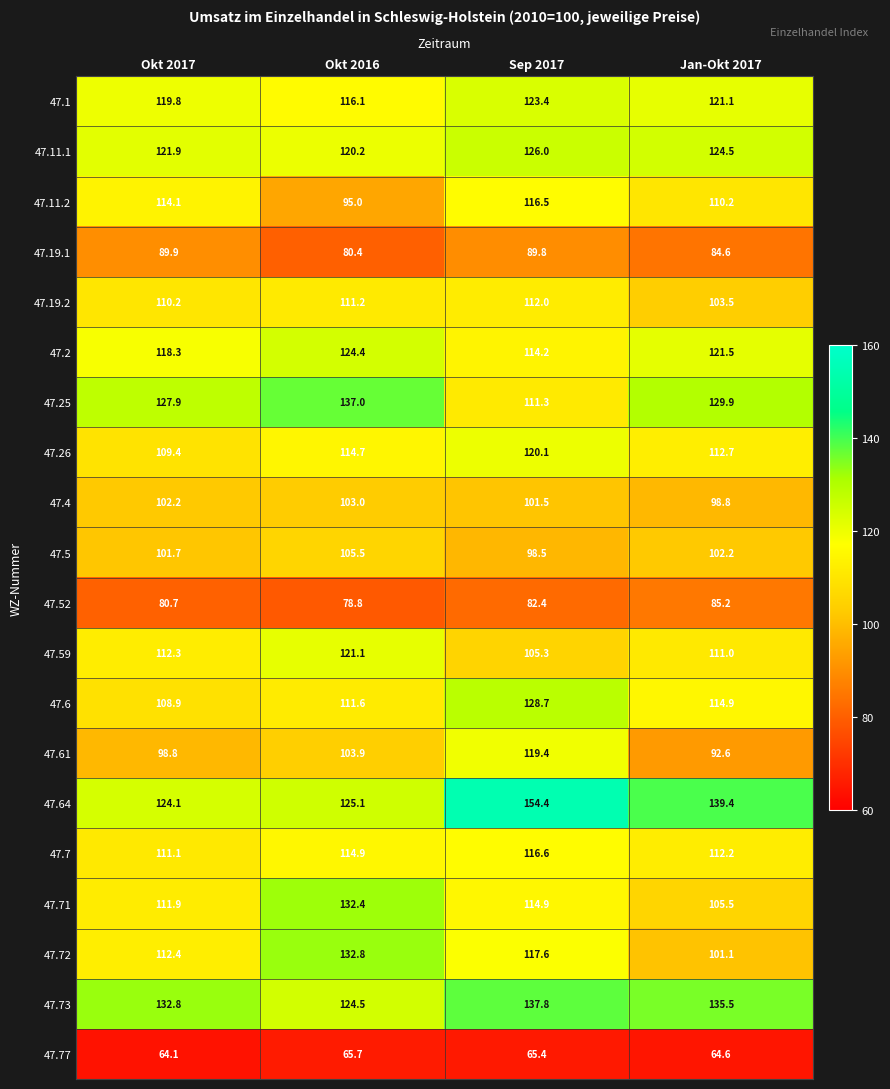

How many data points in 47.73 are less than 135?

2